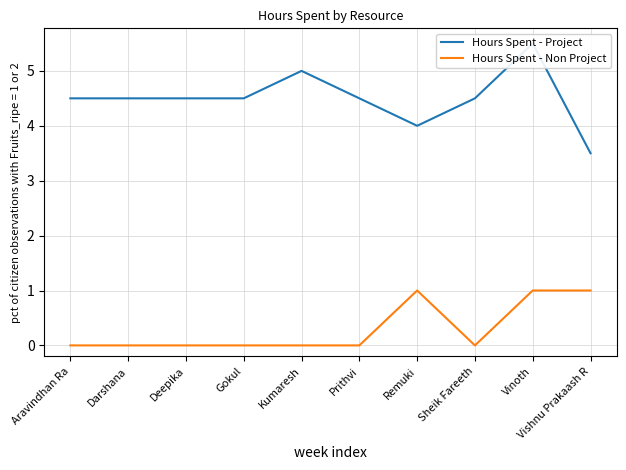

Does the chart display data point markers on the line(s)?

No